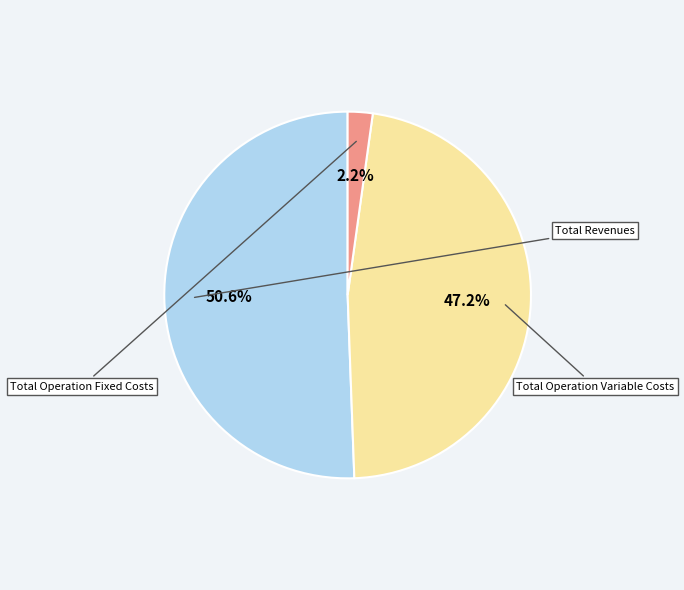

Does any single category account for the majority?

Yes